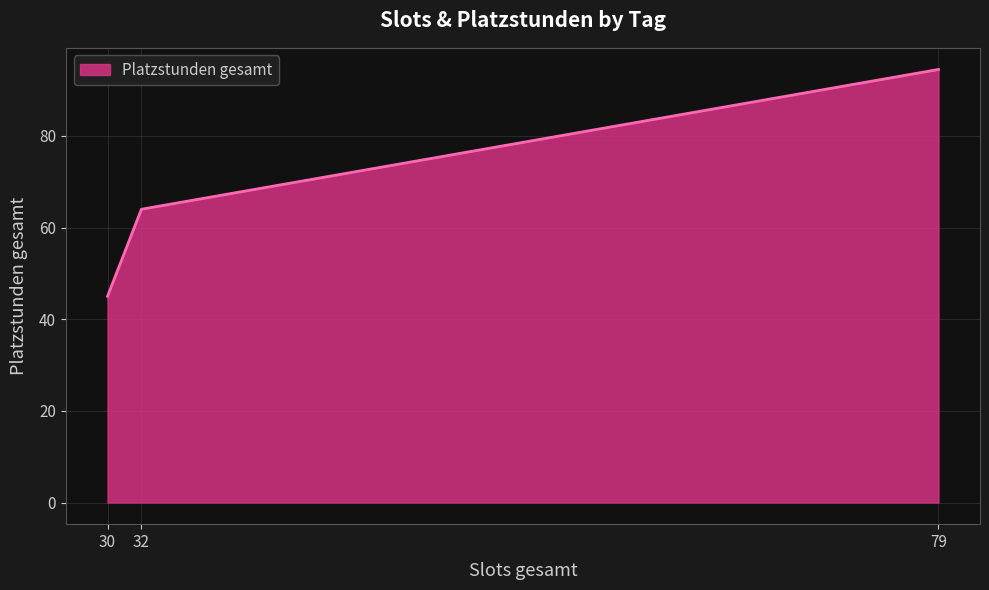

Where is the data nearest to the value 69?

32